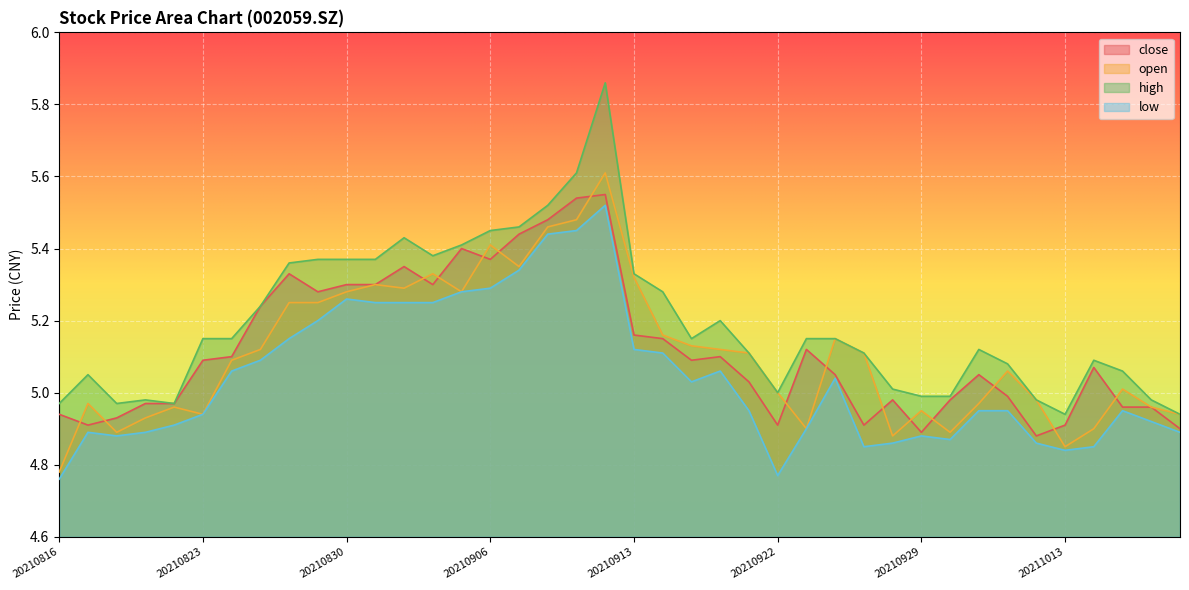

True or false: low has more than 2 points higher than both neighbors.

True